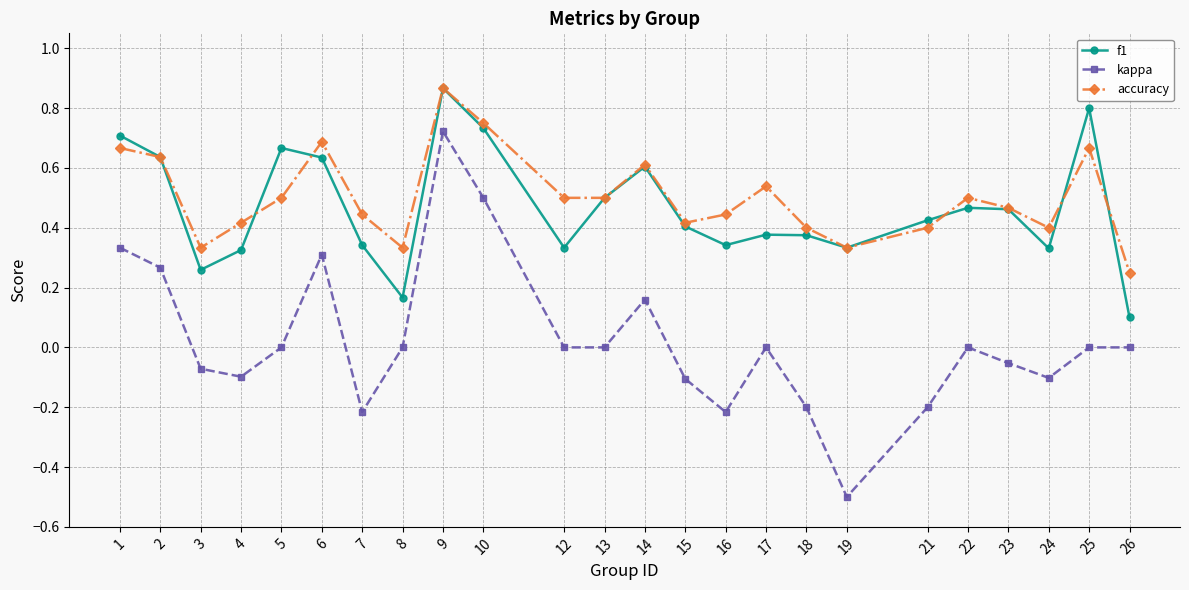

In f1, how many points are lower than both neighbors (excluding endpoints)?

6